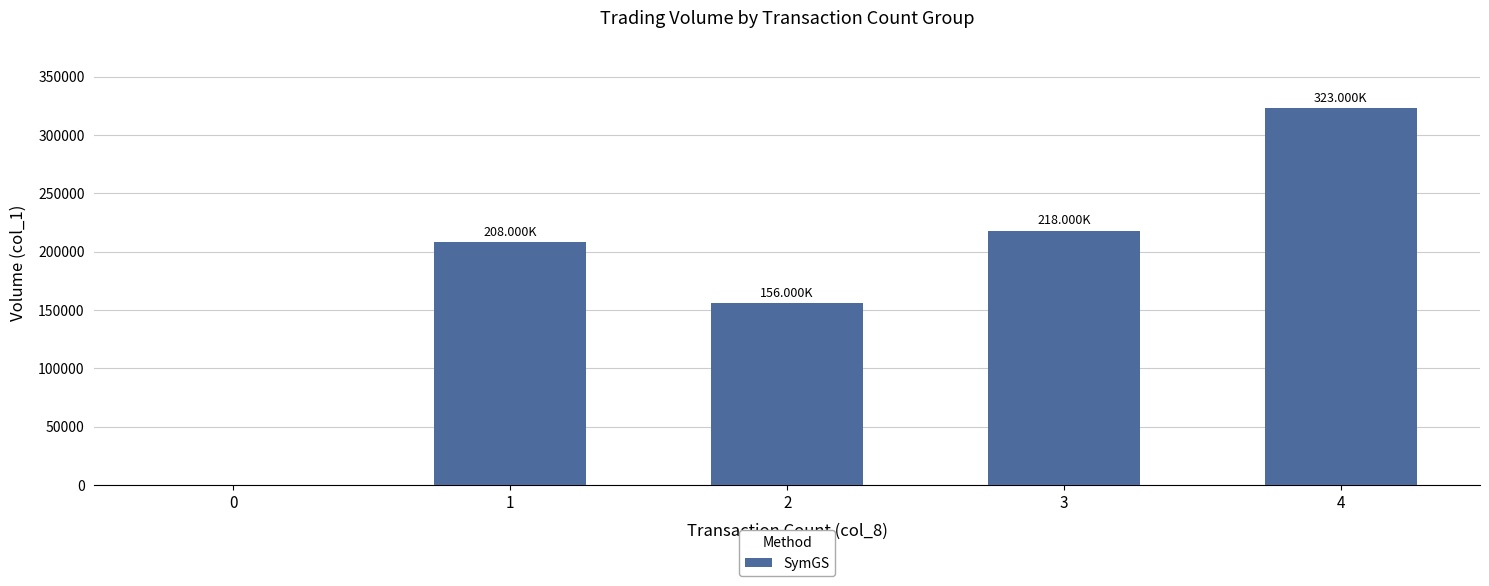

Reading left to right, what are all the values shown in this chart?

0=0	1=208000	2=156000	3=218000	4=323000